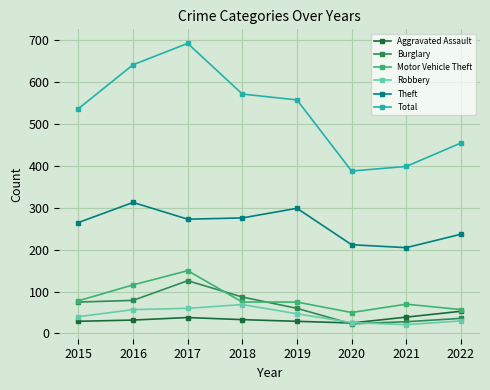

What is the value of the Motor Vehicle Theft point at the 5th from the left?

75